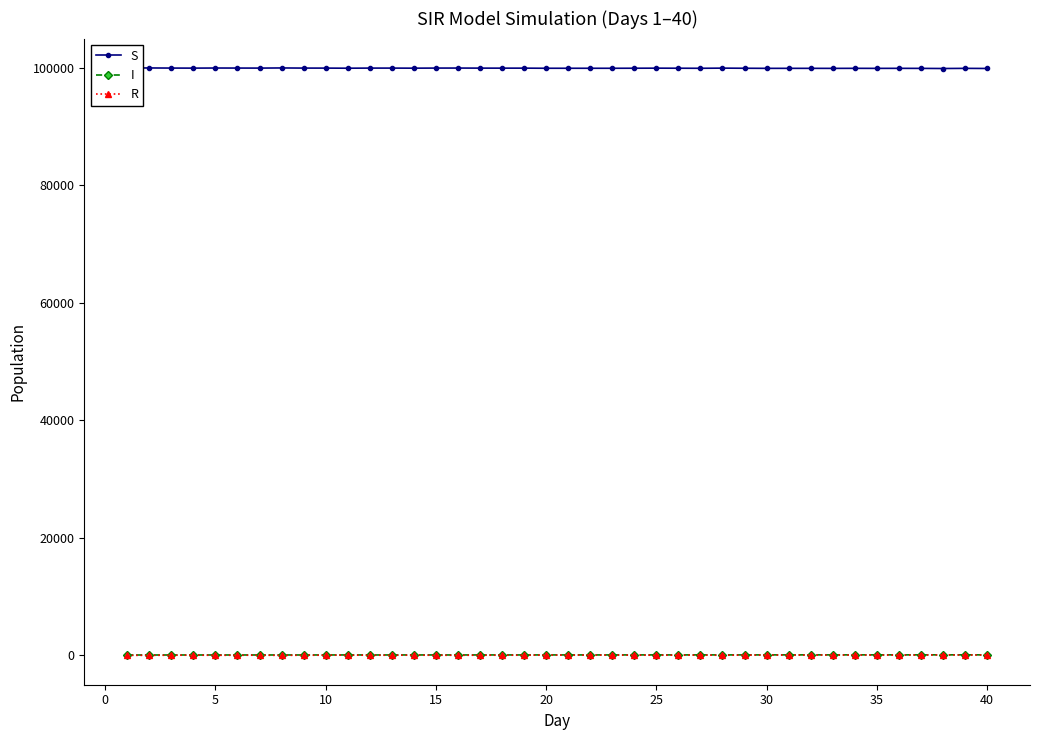

True or false: I and R cross at least once.

False